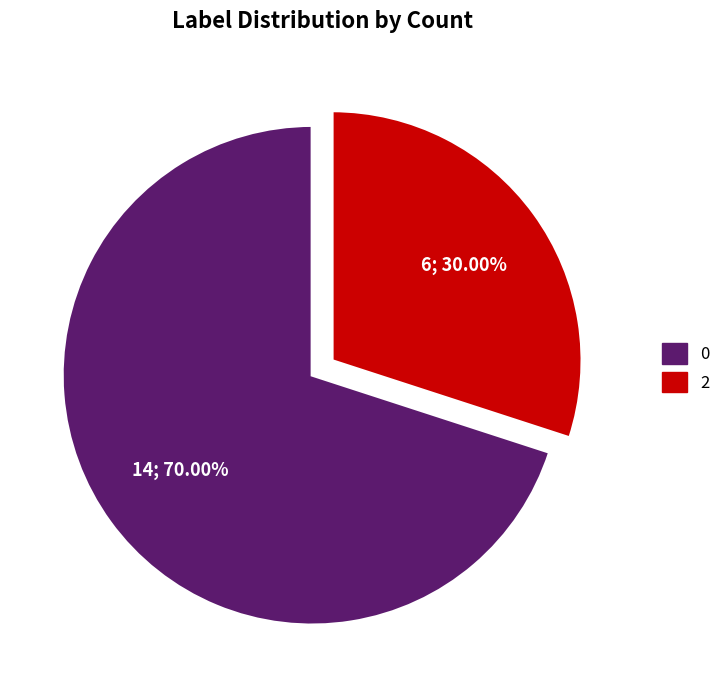

Is there a majority slice in this chart?

Yes